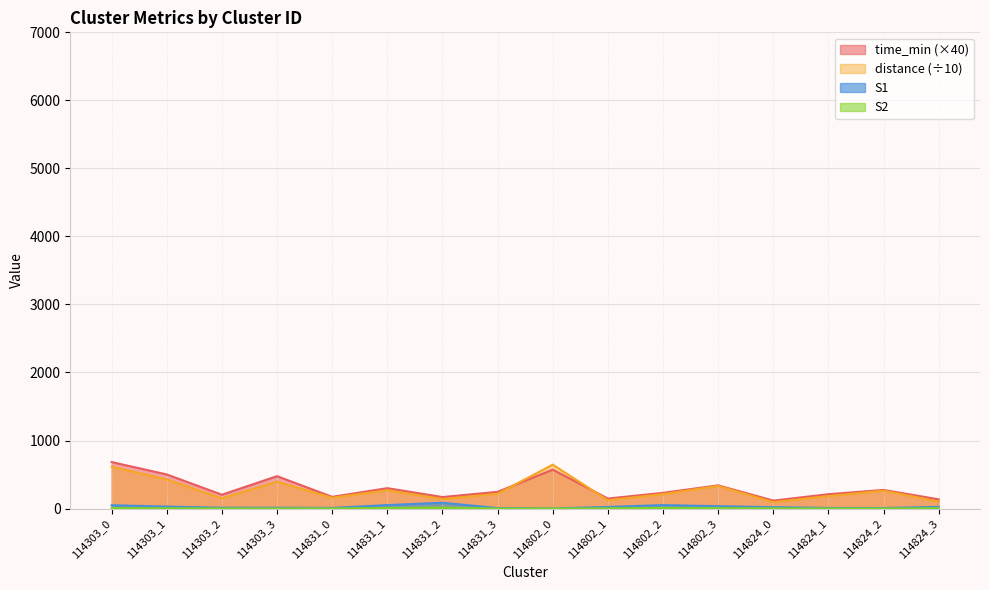

How many values in the S2 series are below 4?

8